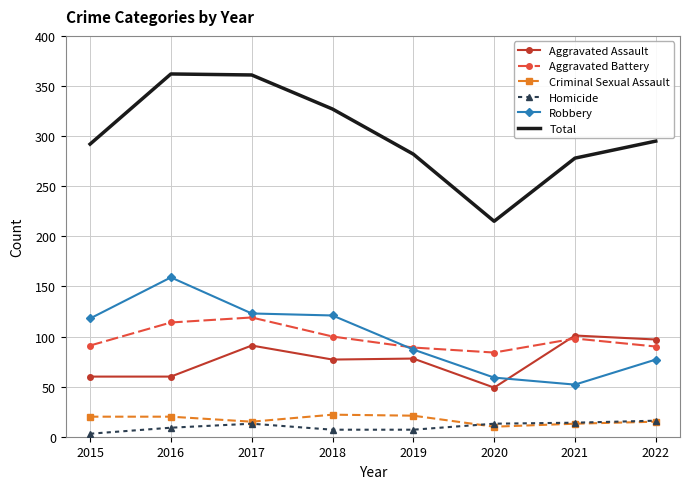

True or false: Aggravated Battery and Criminal Sexual Assault intersect in this chart.

False